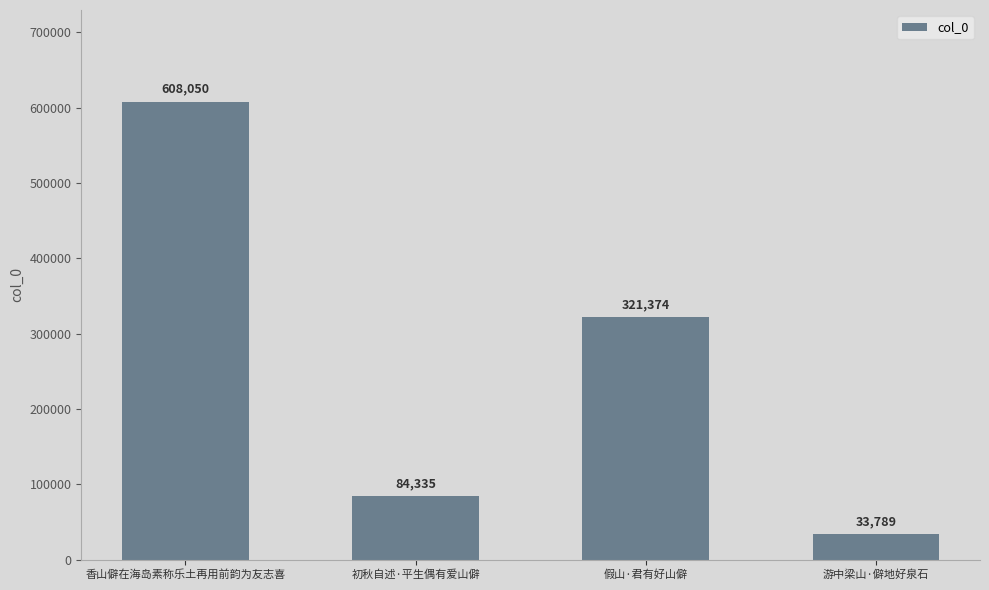

What is the change in value from 假山·君有好山僻 to 游中梁山·僻地好泉石?

-287585